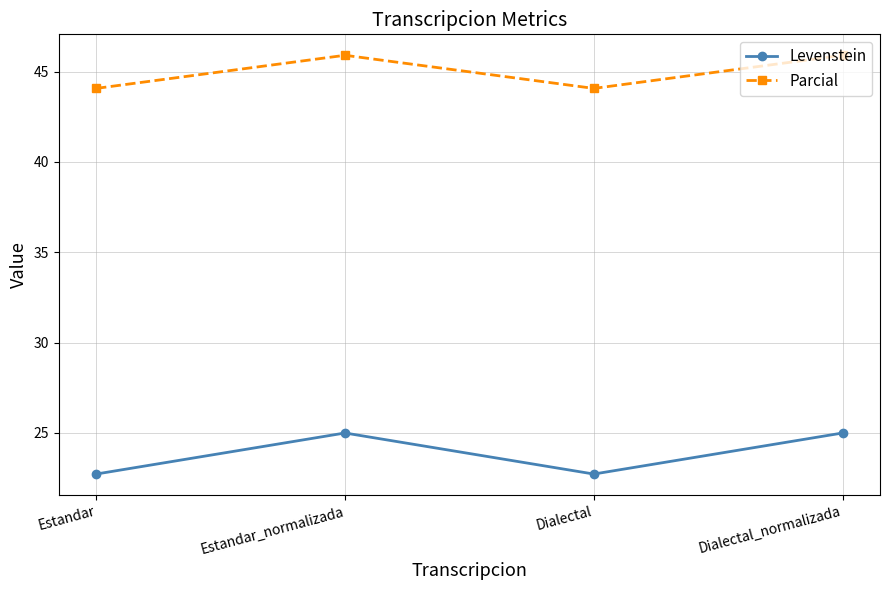

What is the difference between the Parcial values at Estandar_normalizada and Estandar?

1.8